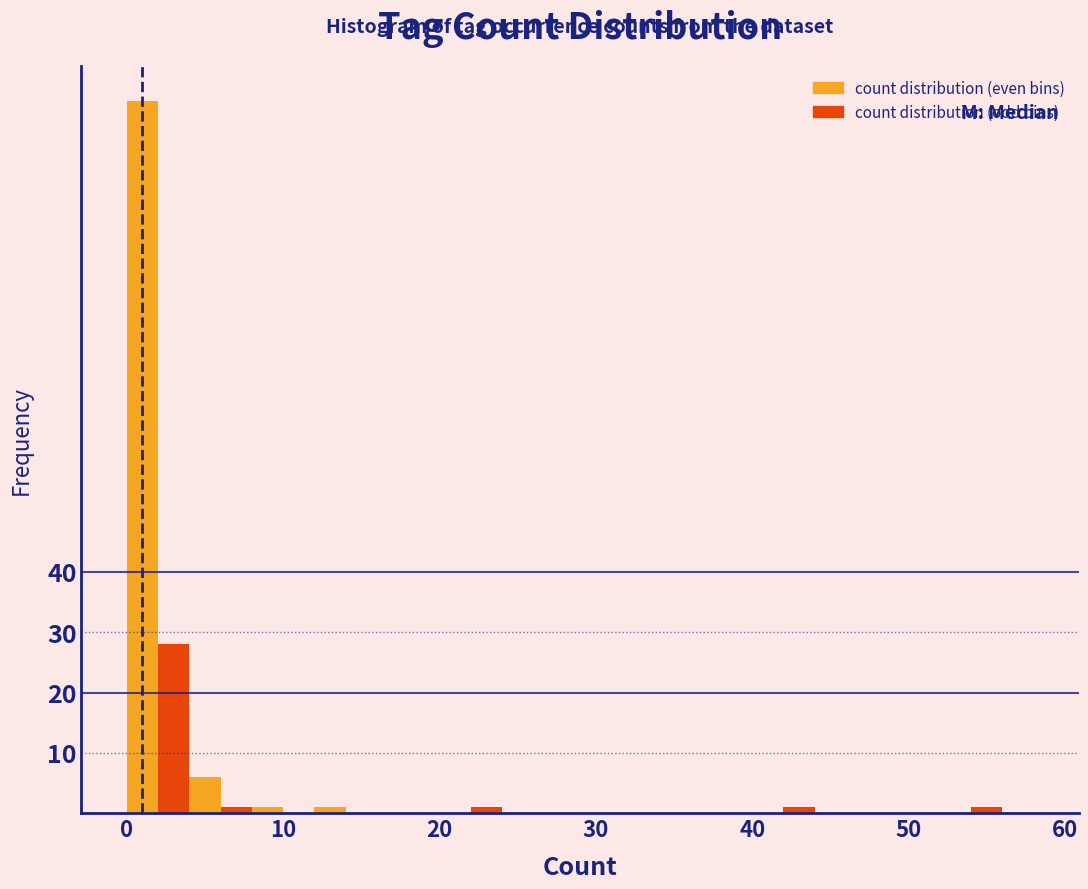

Read against the x-axis, roughly where is the centre of the tallest bar?

1